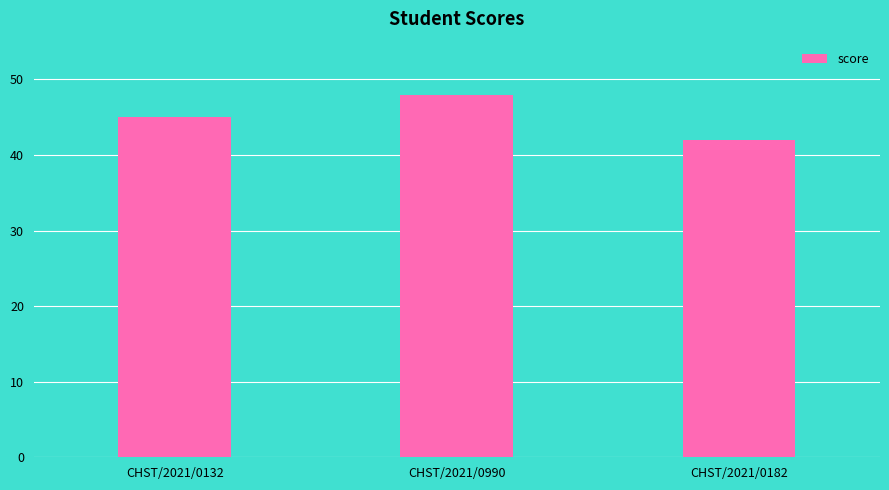

What is the sum of the values at CHST/2021/0182 and CHST/2021/0132?

87